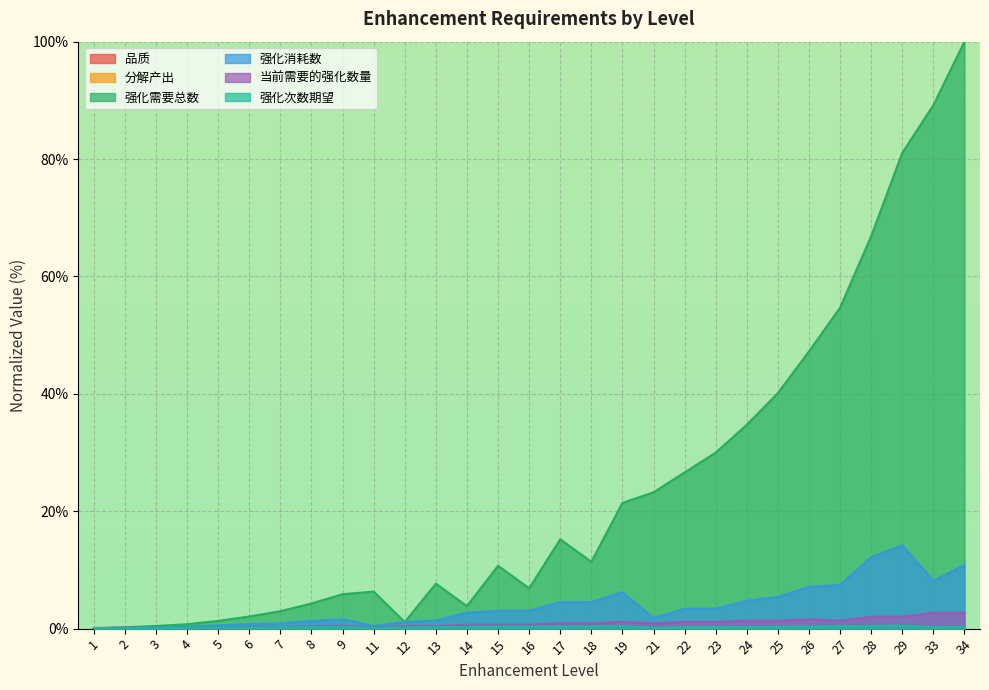

Which series has the largest total across all categories?

强化需要总数